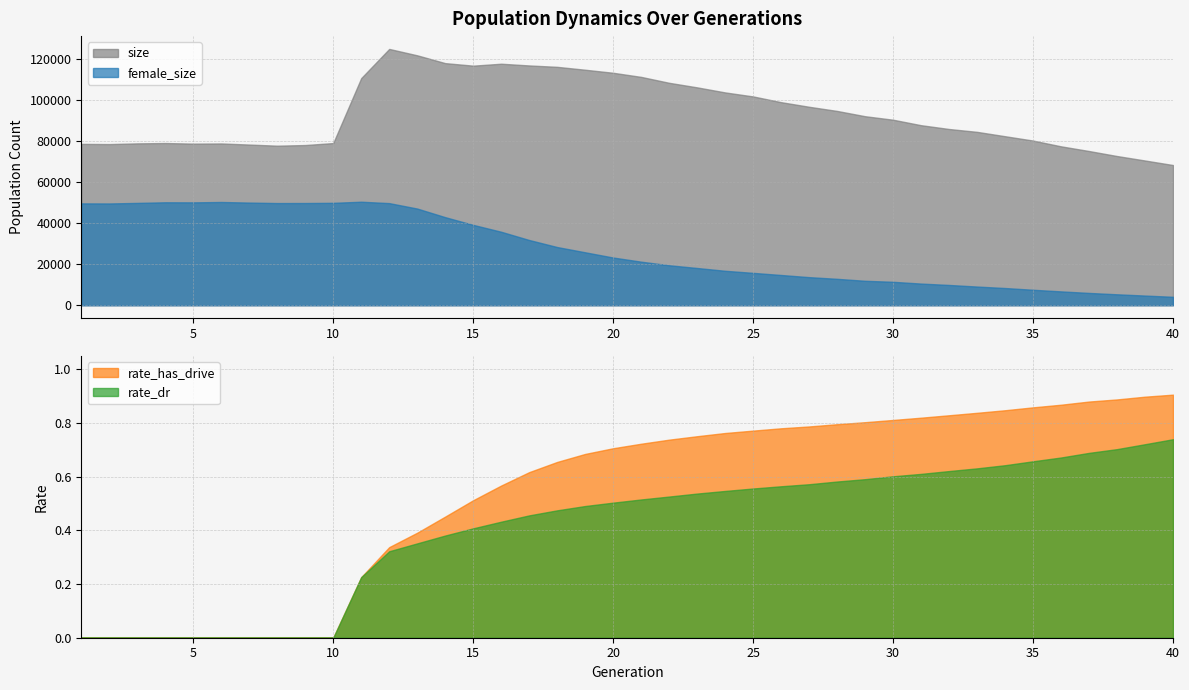

Reading left to right, list all the values displayed in this chart.

size: 78700.0	78601.0	78945.0	79115.0	78821.0	78908.0	78368.0	77819.0	78138.0	79097.0	110786.0	125013.0	121896.0	118084.0	116852.0	117796.0	116954.0	116273.0	114865.0	113379.0	111372.0	108486.0	106265.0	103798.0	101842.0	99047.0	96798.0	94768.0	92190.0	90482.0	87810.0	85955.0	84563.0	82437.0	80318.0	77501.0	75214.0	72773.0	70591.0	68381.0
female_size: 49682.0	49640.0	49912.0	50220.0	50178.0	50362.0	50074.0	49836.0	49856.0	49952.0	50492.0	49808.0	47160.0	42957.0	39197.0	35838.0	31818.0	28385.0	25825.0	23268.0	21252.0	19499.0	18169.0	16802.0	15791.0	14752.0	13704.0	12882.0	11925.0	11432.0	10566.0	9892.0	9117.0	8397.0	7548.0	6756.0	6006.0	5340.0	4721.0	4114.0
rate_dr: 0.0	0.0	0.0	0.0	0.0	0.0	0.0	0.0	0.0	0.0	0.2	0.3	0.4	0.4	0.4	0.4	0.5	0.5	0.5	0.5	0.5	0.5	0.5	0.5	0.6	0.6	0.6	0.6	0.6	0.6	0.6	0.6	0.6	0.6	0.7	0.7	0.7	0.7	0.7	0.7
rate_has_drive: 0.0	0.0	0.0	0.0	0.0	0.0	0.0	0.0	0.0	0.0	0.2	0.3	0.4	0.5	0.5	0.6	0.6	0.7	0.7	0.7	0.7	0.7	0.8	0.8	0.8	0.8	0.8	0.8	0.8	0.8	0.8	0.8	0.8	0.8	0.9	0.9	0.9	0.9	0.9	0.9